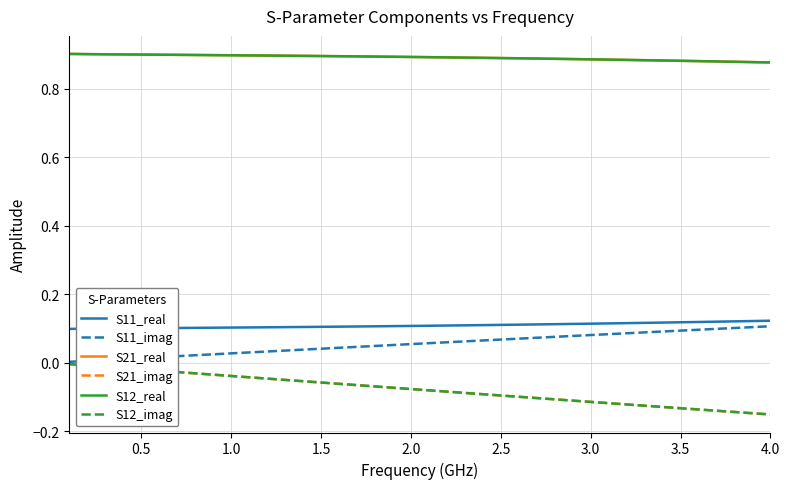

True or false: S11_imag and S21_imag intersect in this chart.

False